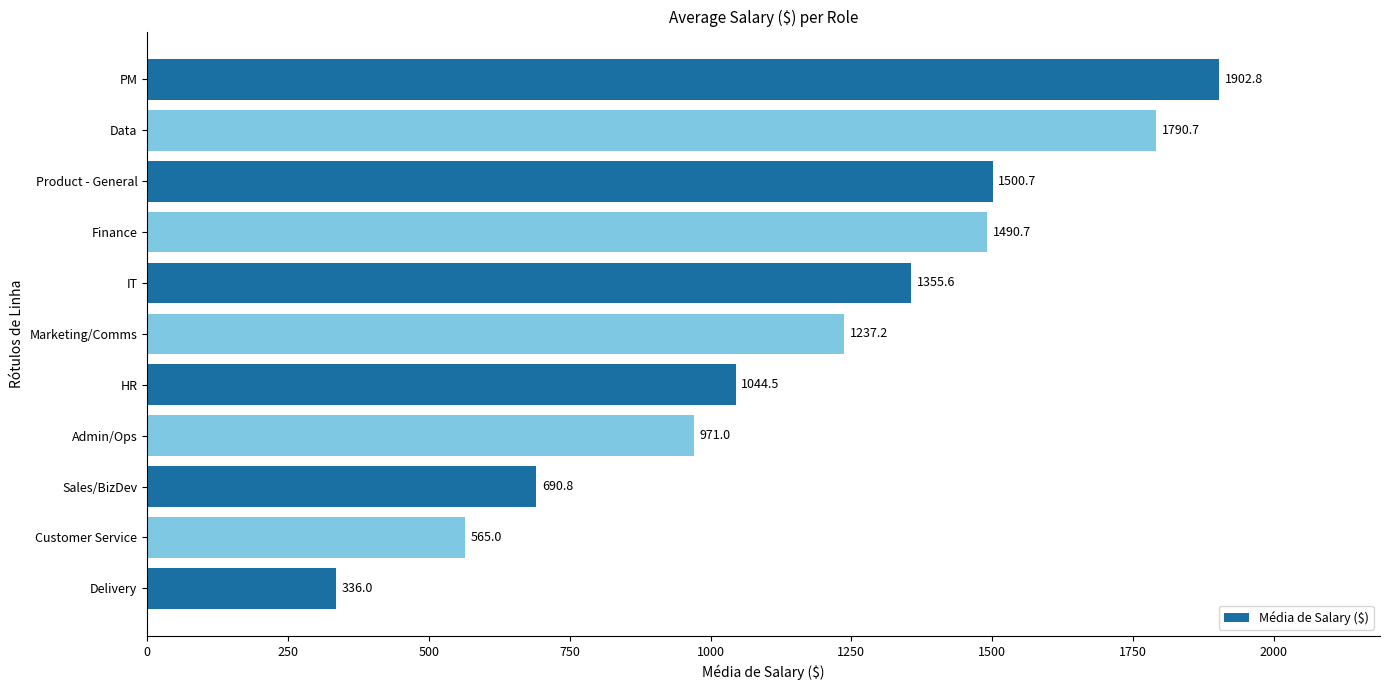

What is the difference between the maximum and minimum values?

1566.8